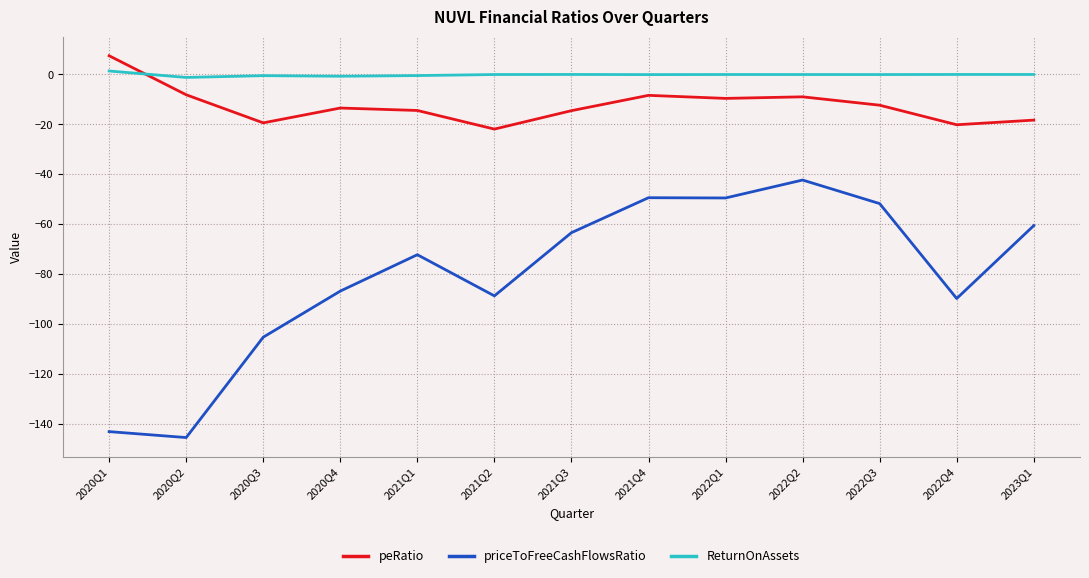

What is the smallest value displayed?

-145.5